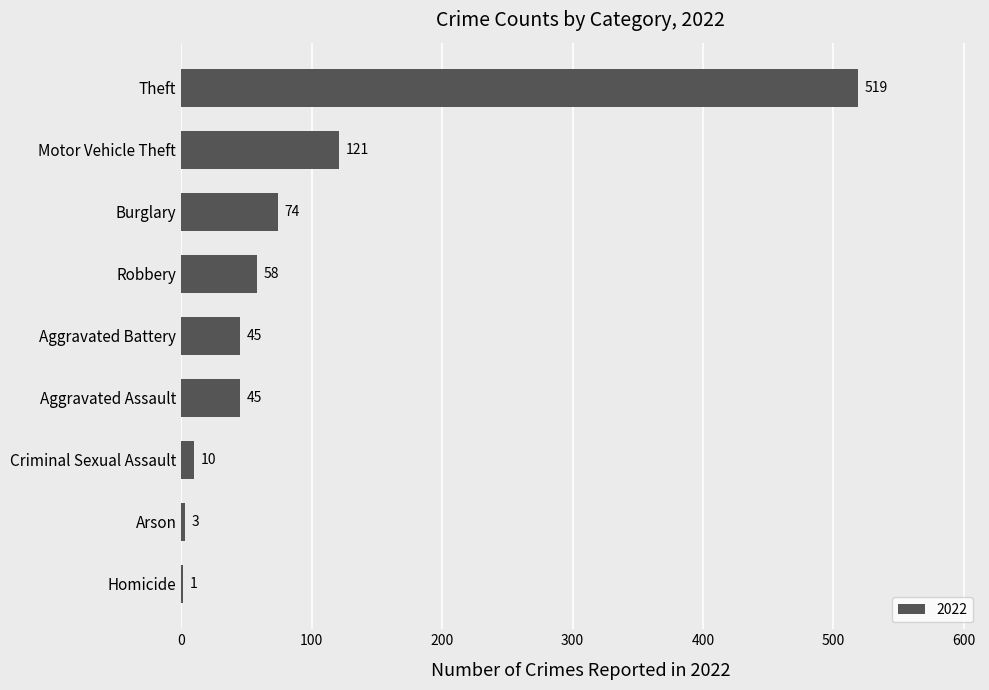

What is the difference between the values at Motor Vehicle Theft and Burglary?

47